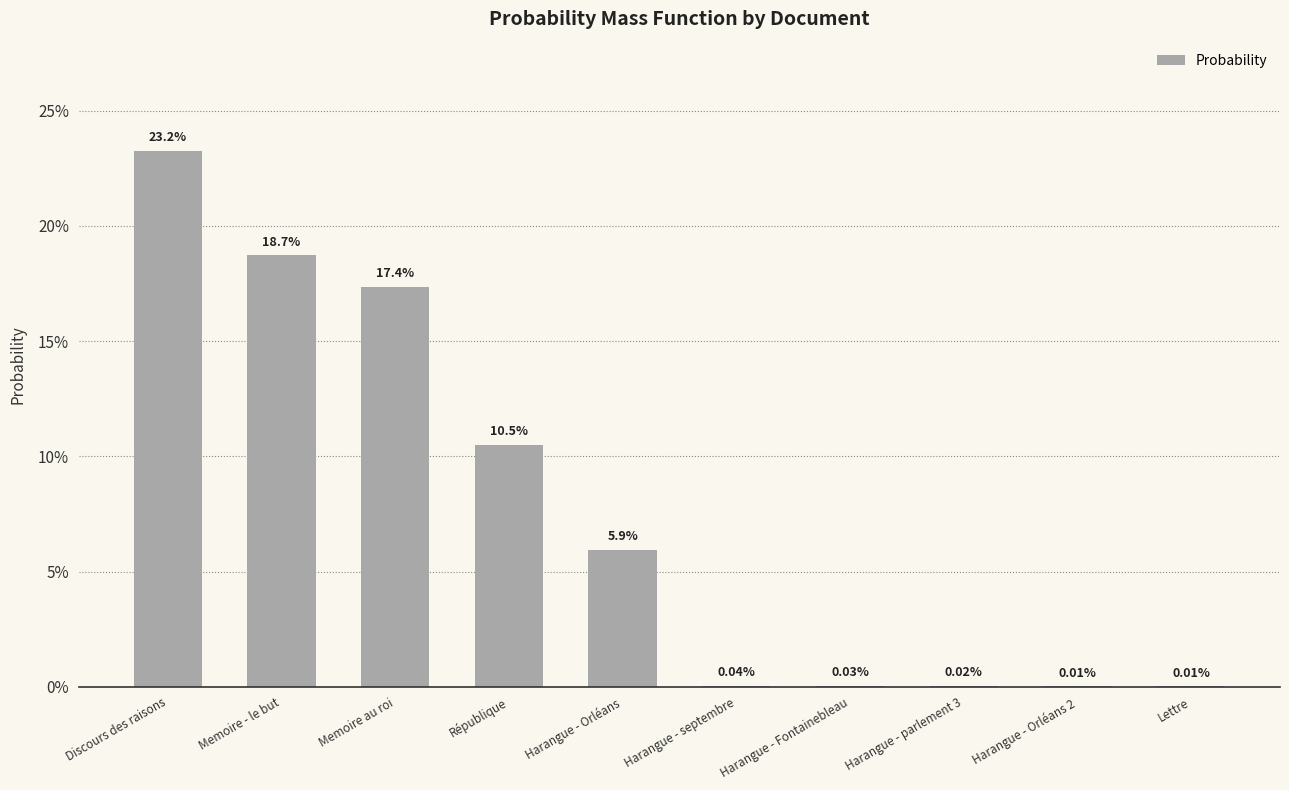

Are the bars horizontal?

No